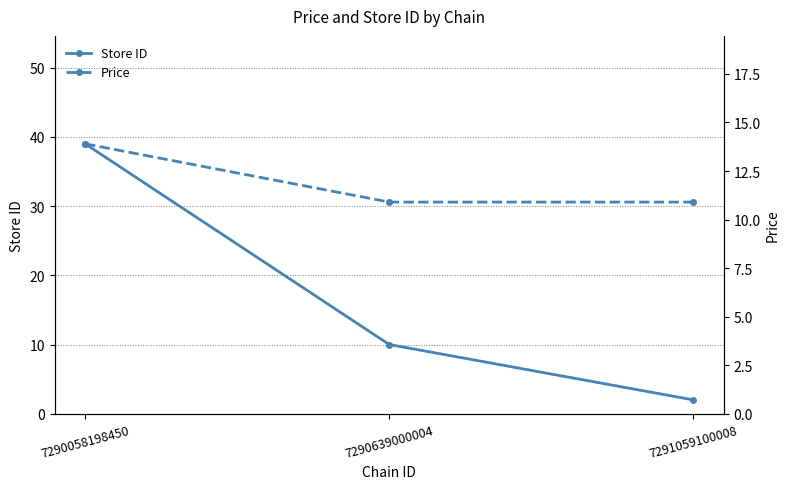

The value of Store ID at 7291059100008 is 2.0. True or false?

True